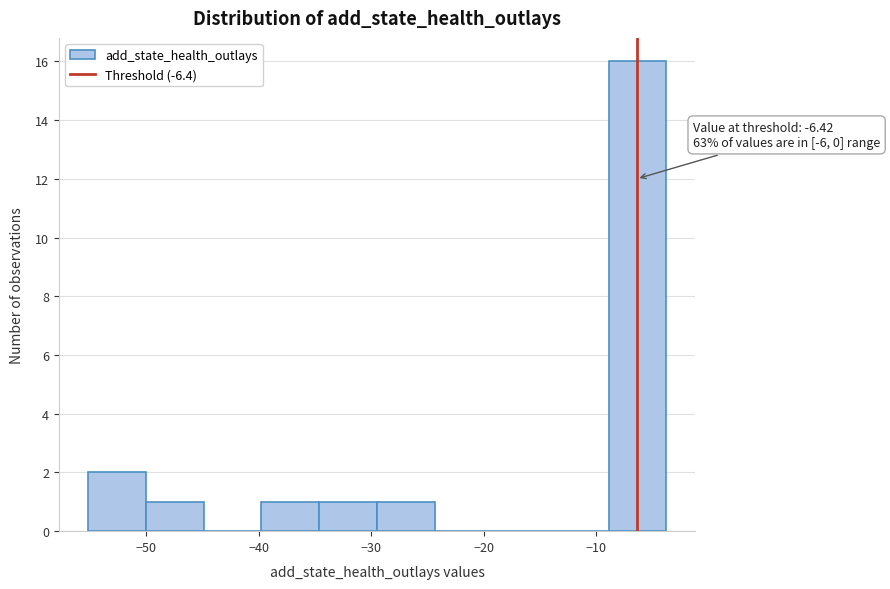

Which range on the x-axis has the tallest bar?

-9 to -4